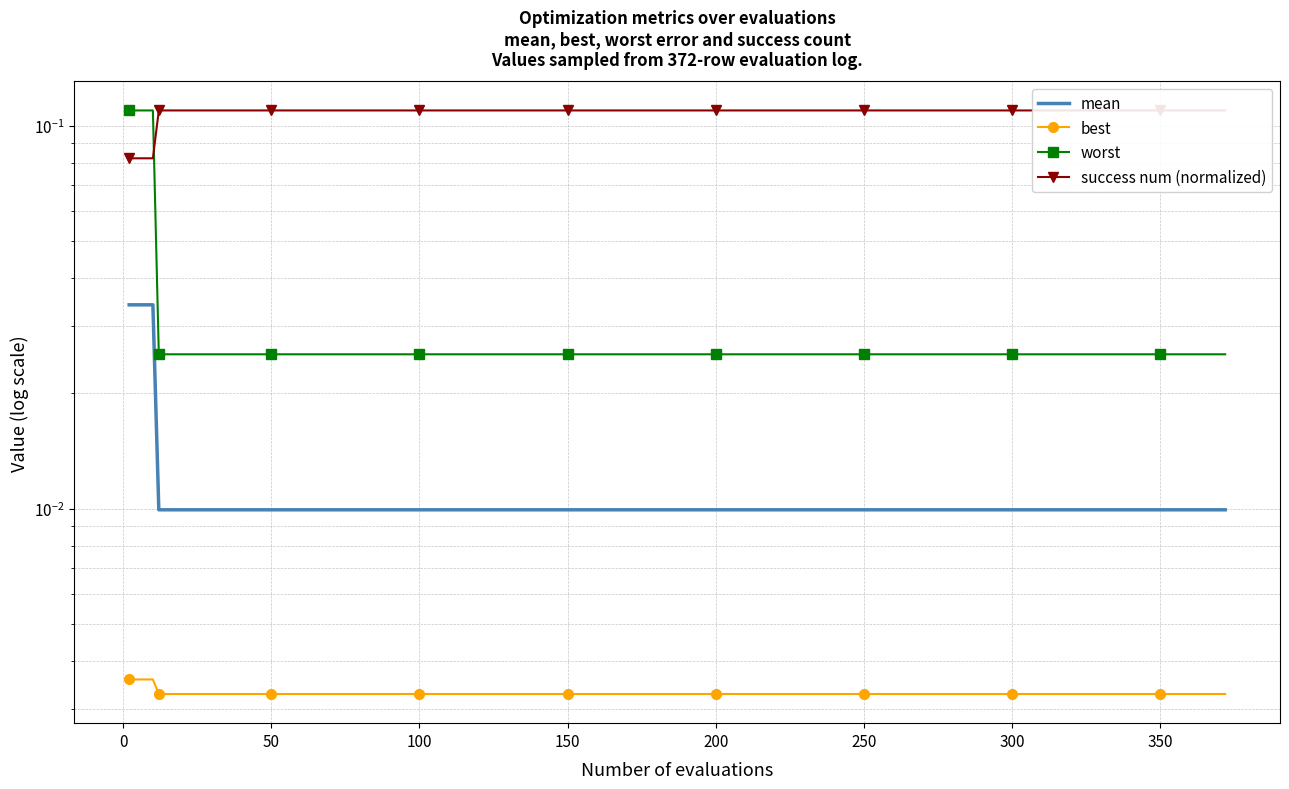

How many series are shown in this chart?

4